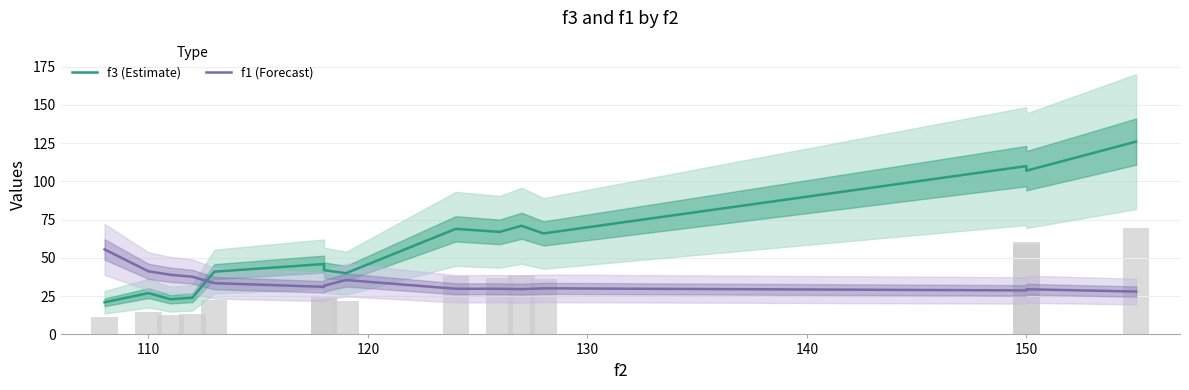

Rank the series at 150 from lowest to highest value.

f1 (Forecast), f3 (Estimate)